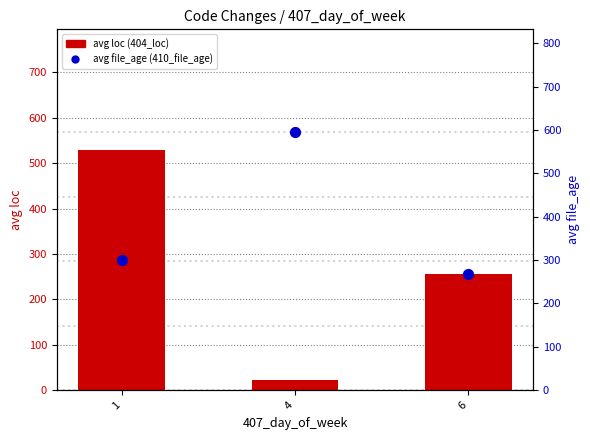

Which series reaches the maximum Y coordinate?

avg file_age (410_file_age)